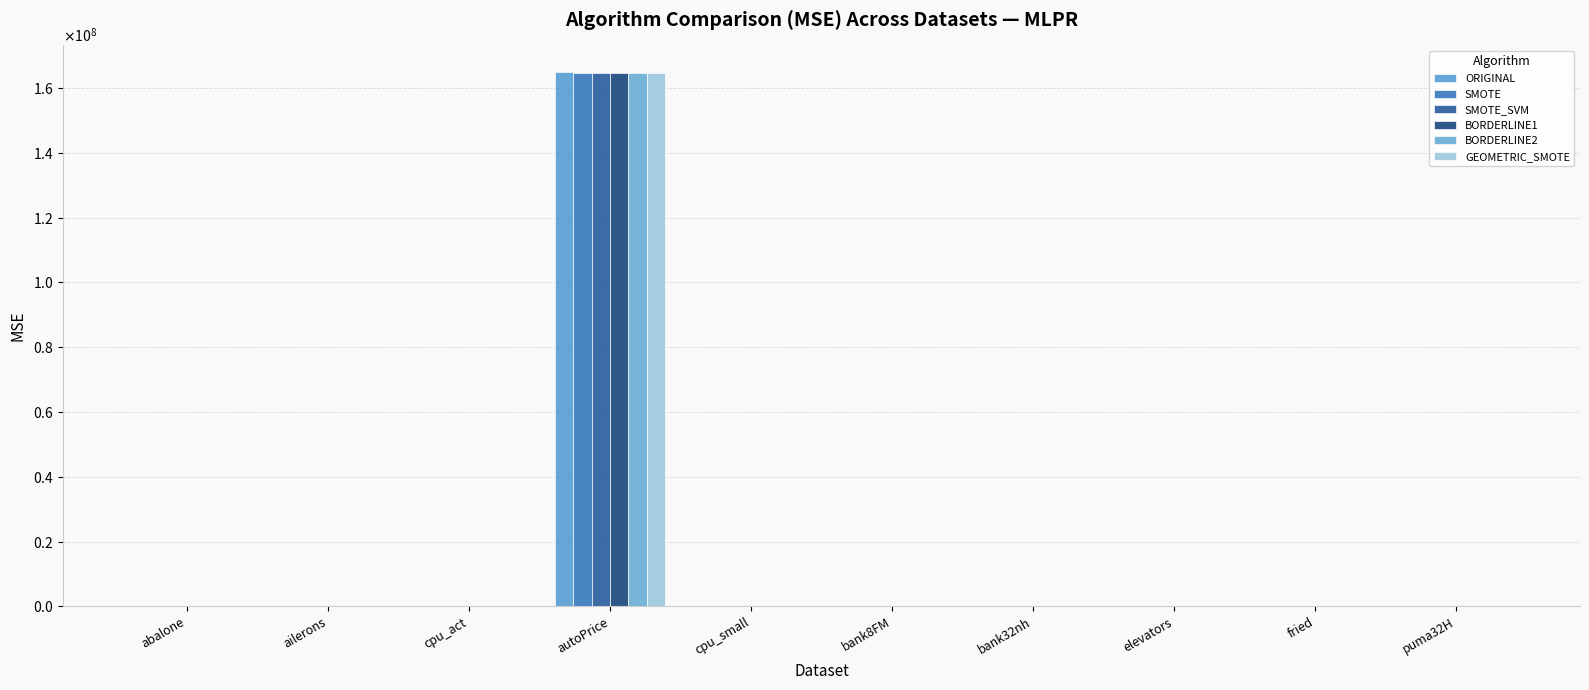

Which series has the largest range (max minus min)?

ORIGINAL